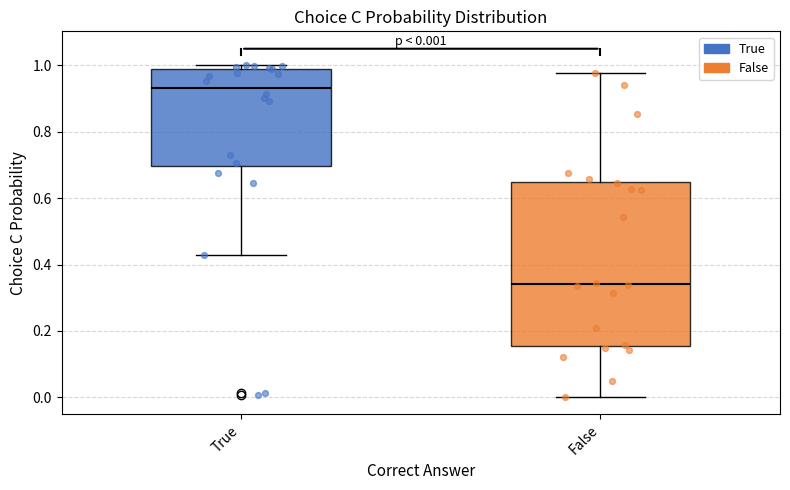

Which box's median line is the highest?

True